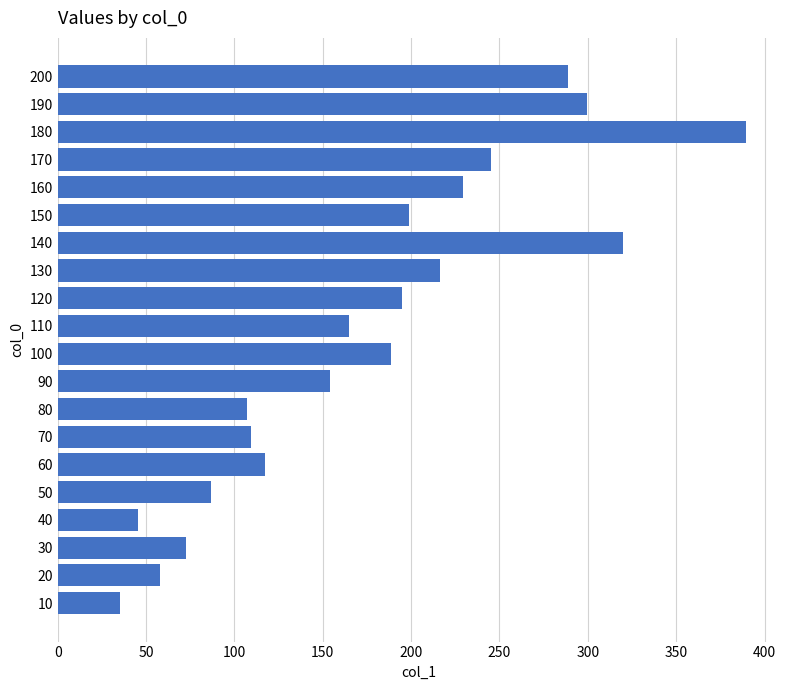

What is the smallest value displayed?

35.3